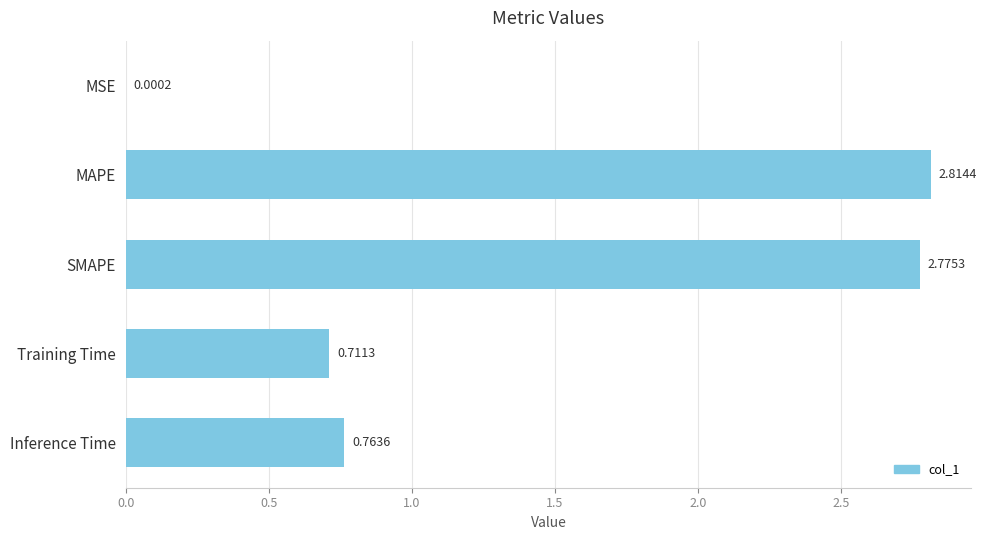

Which label corresponds to the largest value in the chart?

MAPE